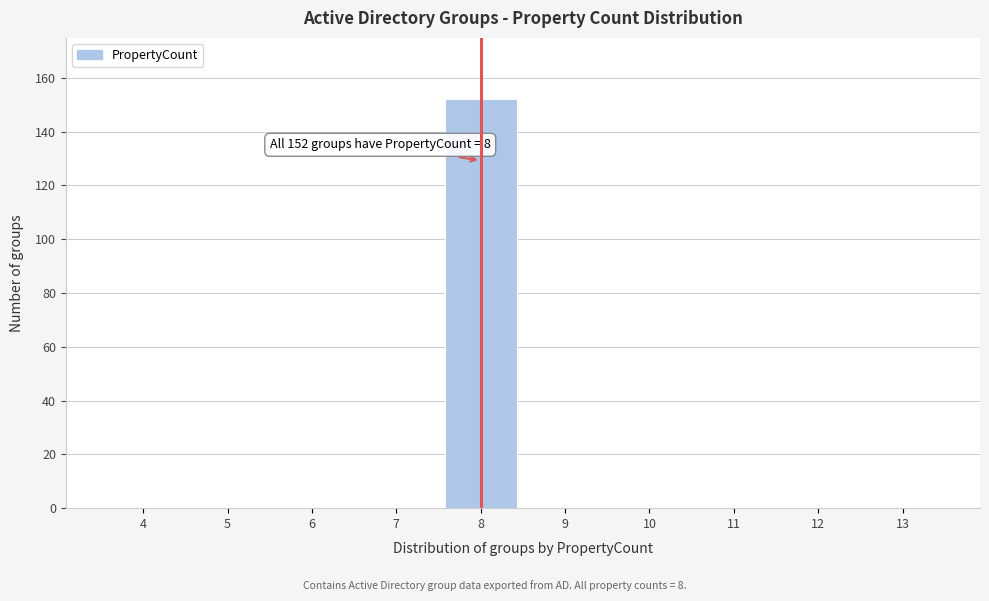

Reading left to right, what are all the values shown in this chart?

4=0	5=0	6=0	7=0	8=152	9=0	10=0	11=0	12=0	13=0